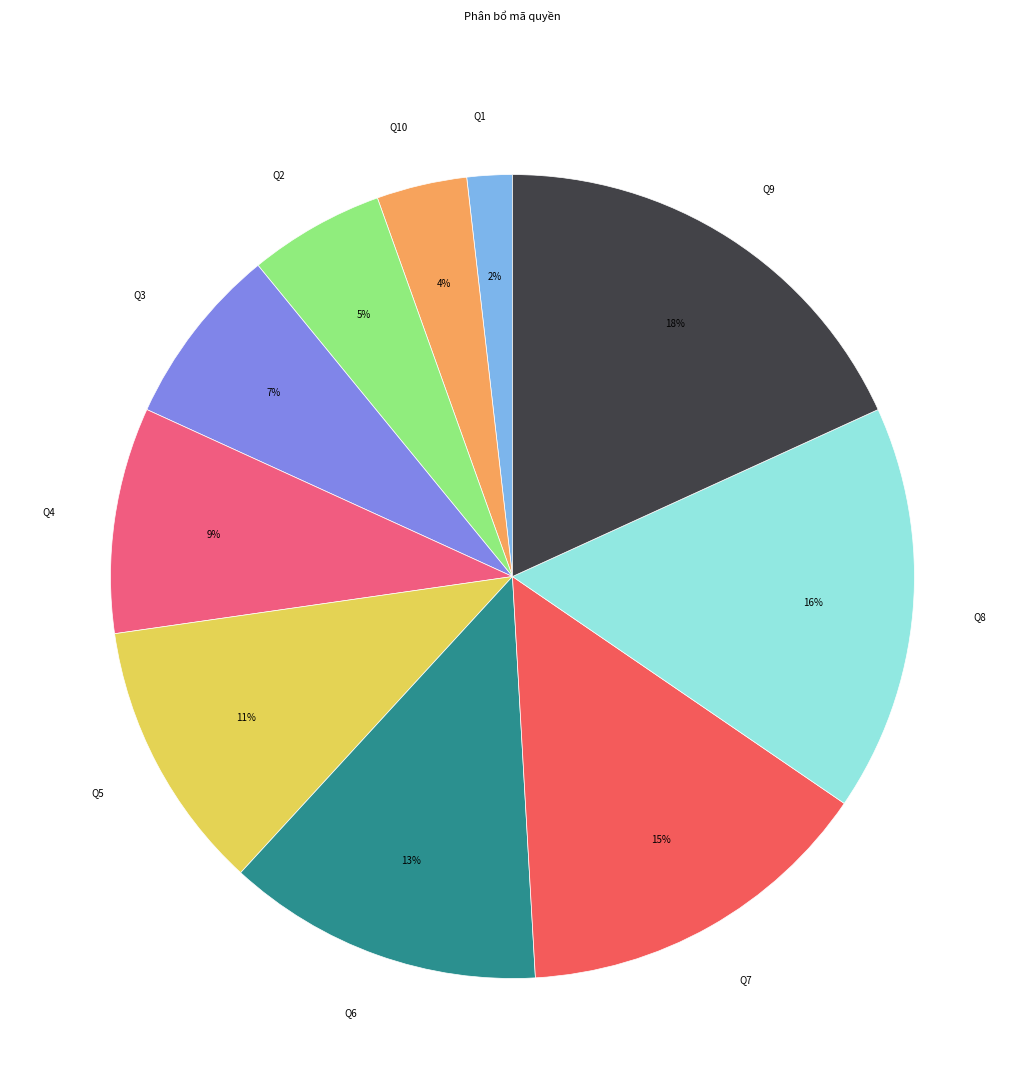

How many slices are in this pie chart?

10